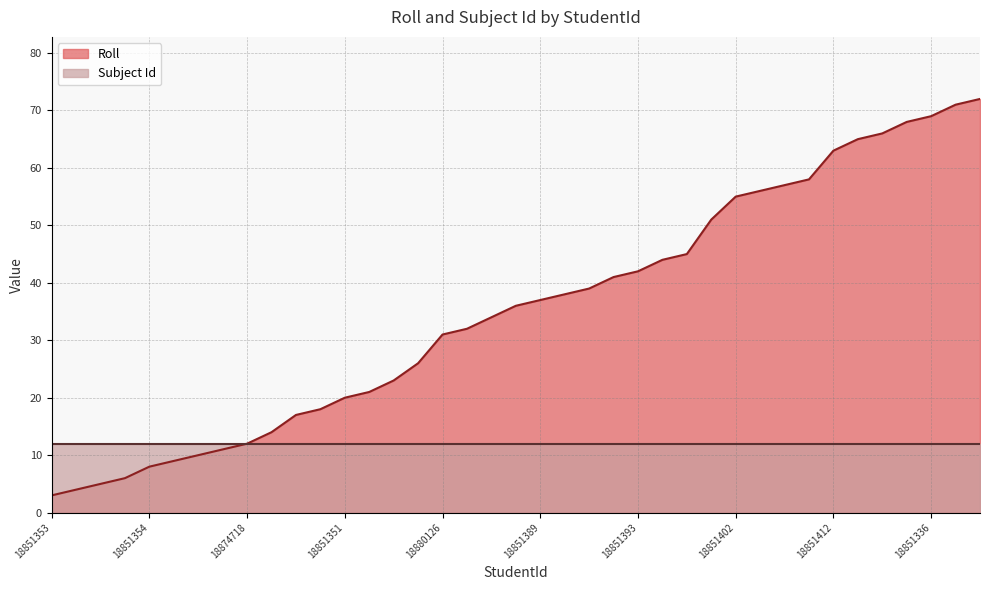

What is the change in value from 18851385 to 18851388?

+15